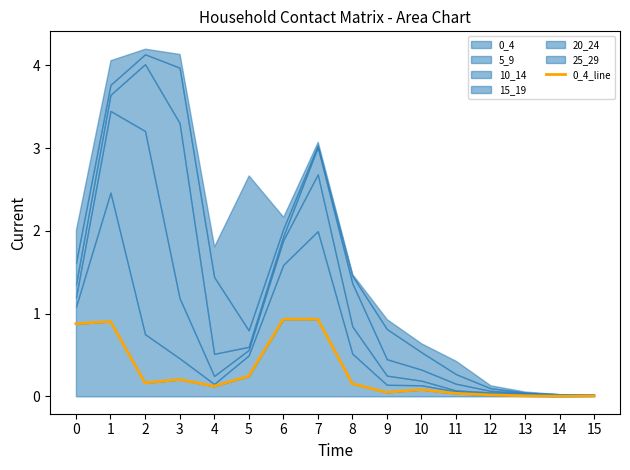

Rank the categories by value from lowest to highest.

14, 15, 13, 12, 11, 9, 10, 4, 8, 2, 3, 5, 0, 1, 6, 7